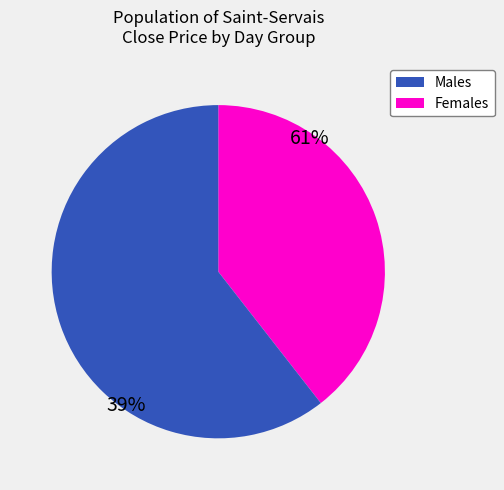

Does any single category account for the majority?

Yes